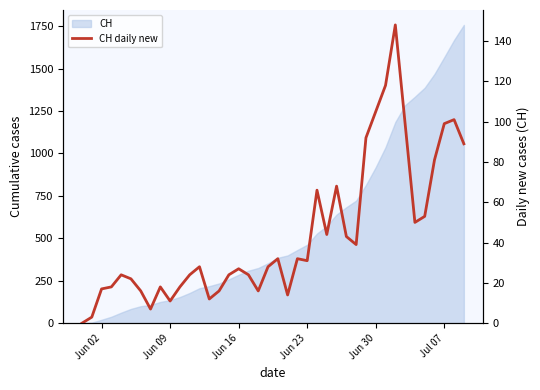

How many interior local valleys does the CH daily new series have?

9